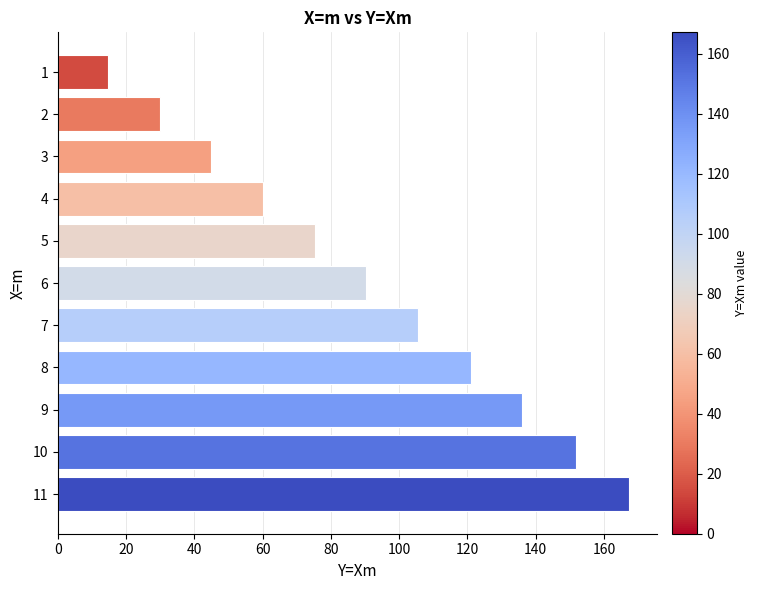

What is the sum of all values?

996.8